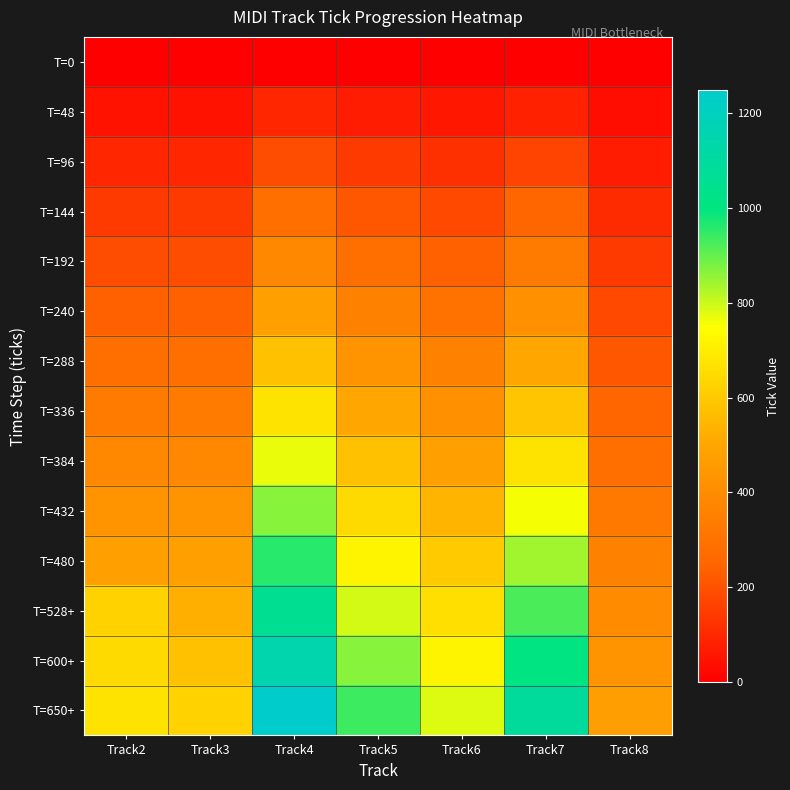

Which label corresponds to the smallest value in the chart?

Track2